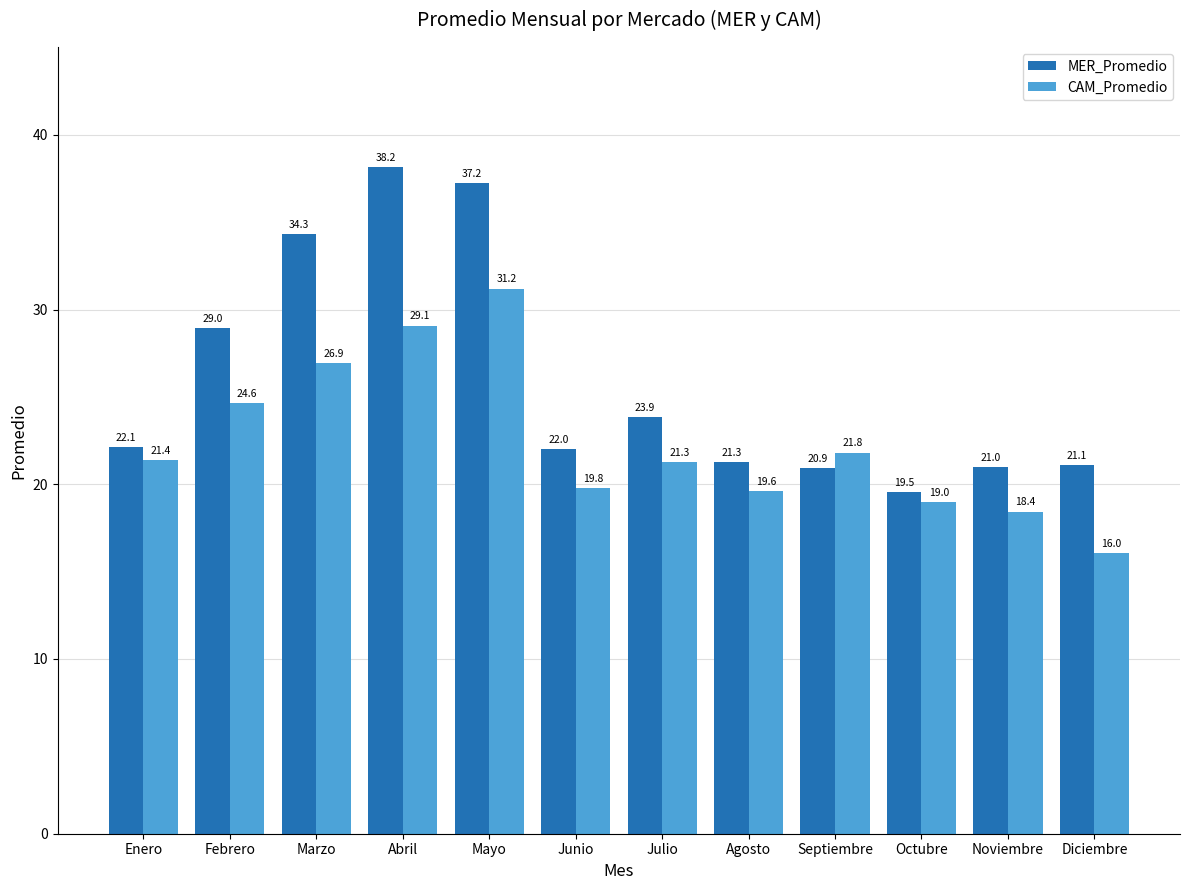

Are the bars grouped side by side (vs. stacked)?

Yes